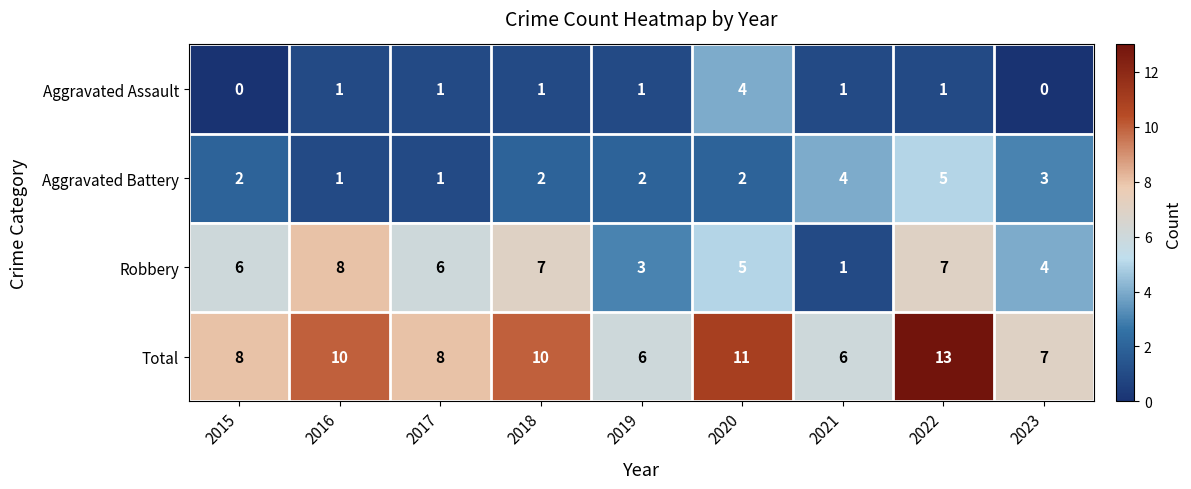

What is the difference between the Aggravated Battery values at 2016 and 2022?

4